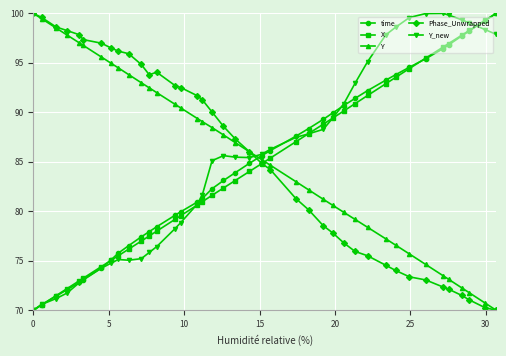

What is the average value of the Y_new series?

85.3